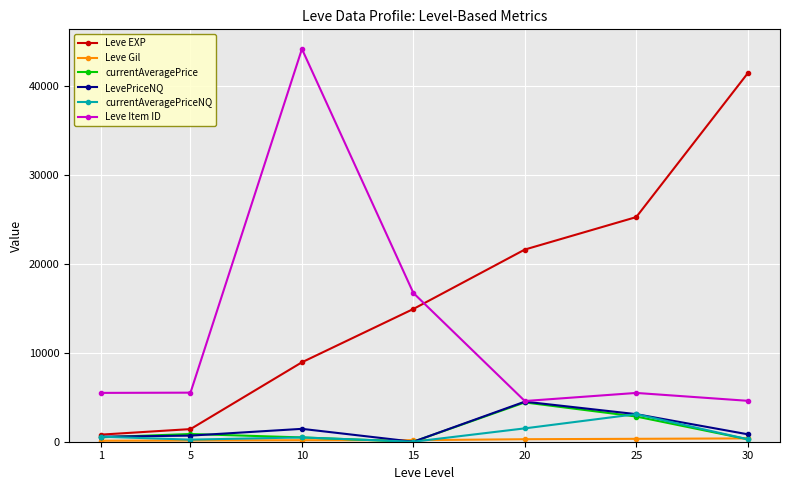

How many lines are shown in the chart?

6